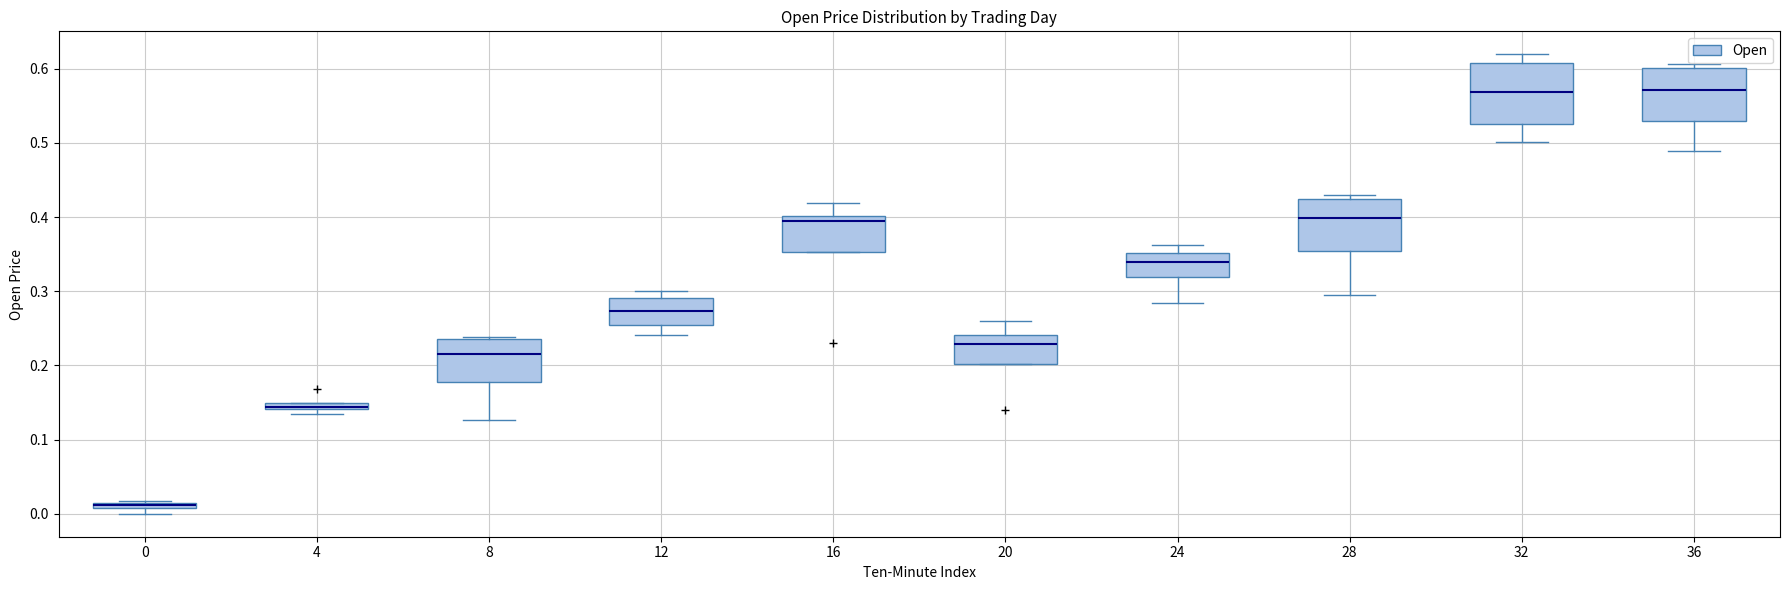

Which box is the tallest, from its lower edge to its upper edge?

32